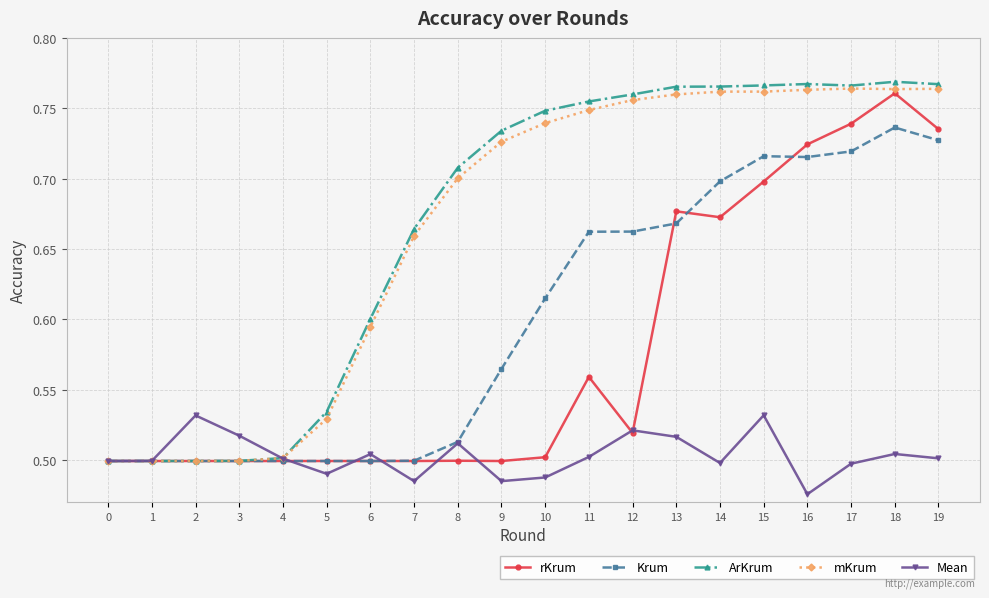

Which series changed the most between 7 and 16?

rKrum